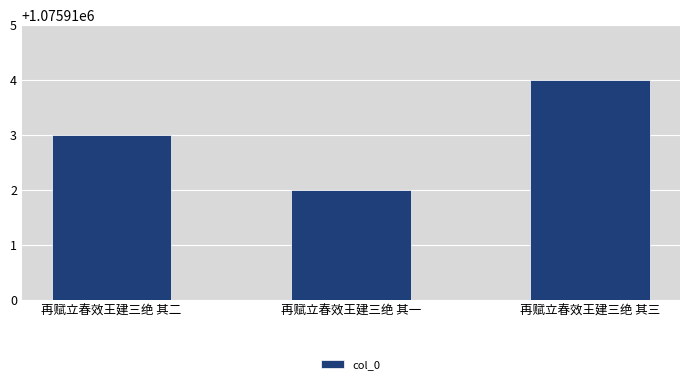

Which has a higher value, 再赋立春效王建三绝 其三 or 再赋立春效王建三绝 其二?

再赋立春效王建三绝 其三